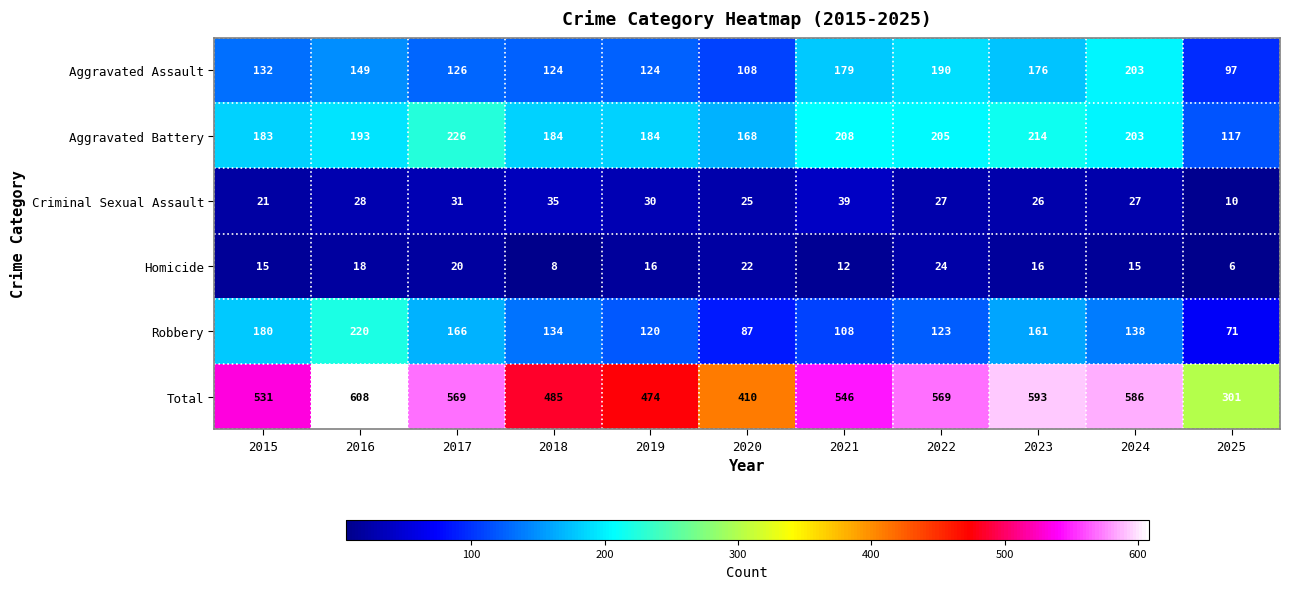

How many Homicide values are between 12 and 20?

7